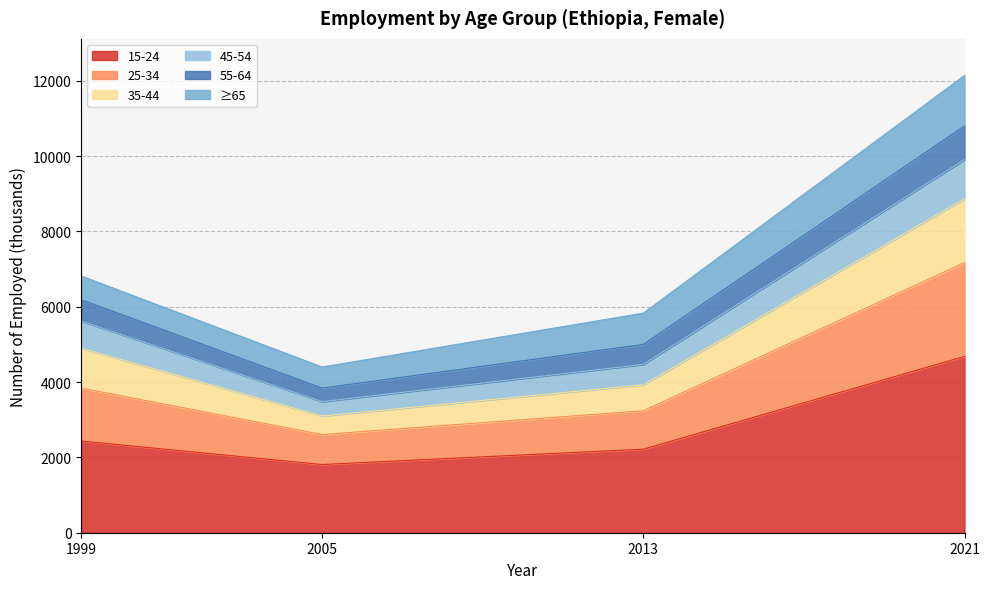

Where is age_10yrbands_y55_64 nearest to the value 8270?

1999